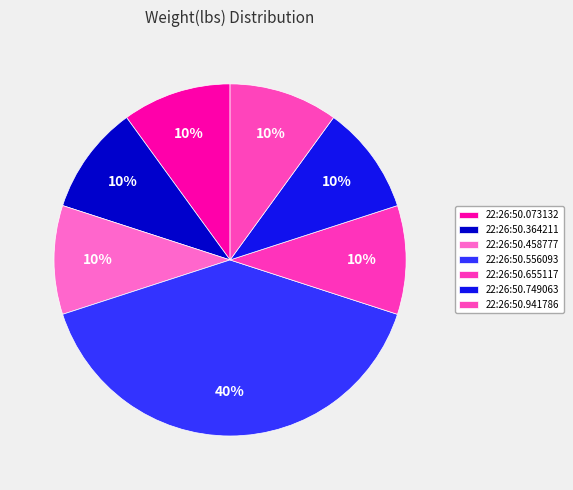

Count the number of slices in the pie.

7